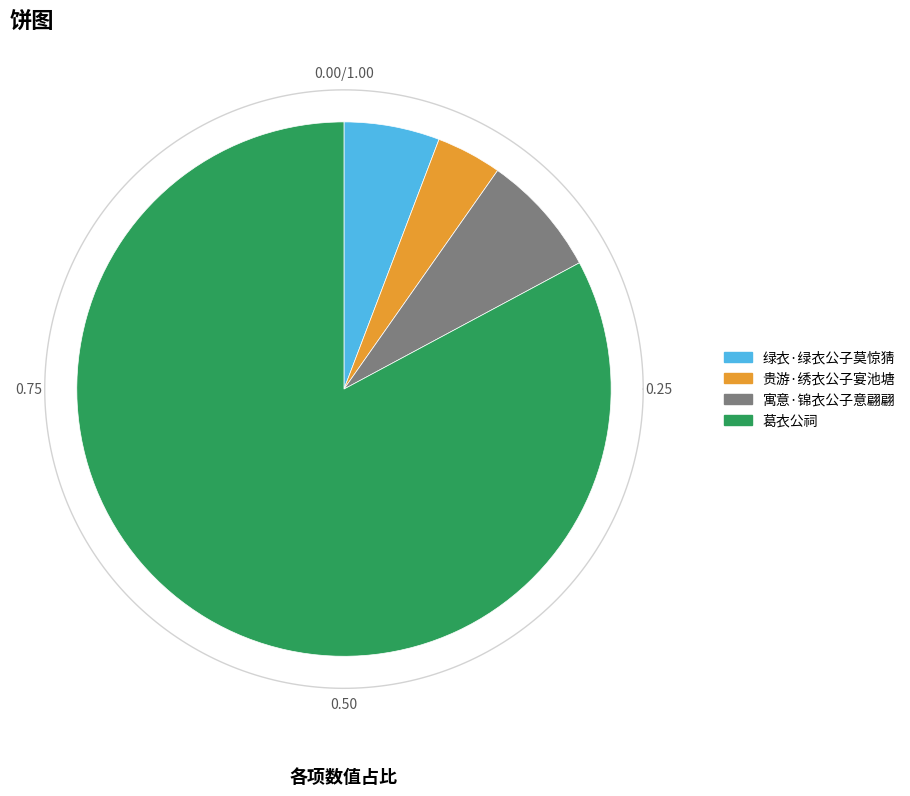

What is the largest slice in the pie chart?

葛衣公祠